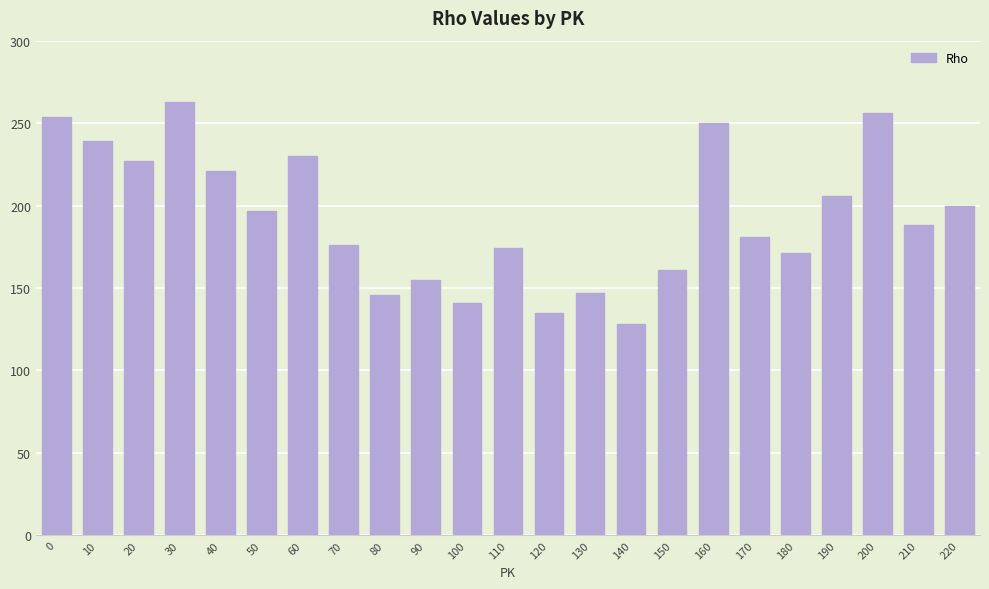

What is the smallest value displayed?

128